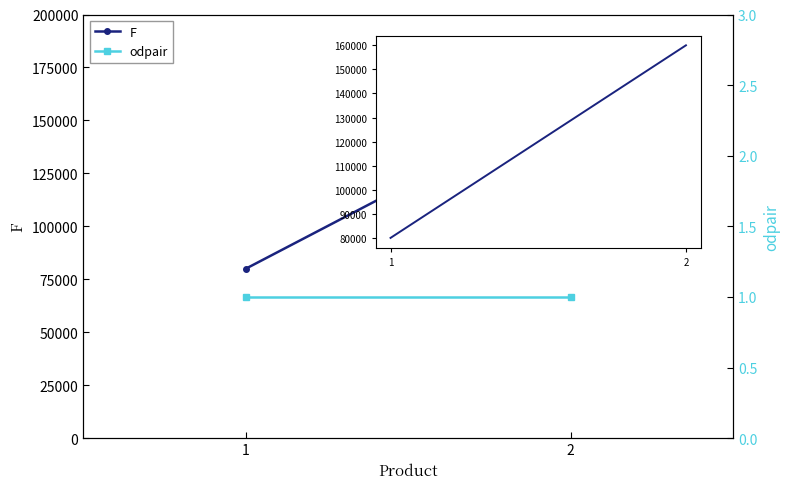

What are all the series names shown in the legend?

F, odpair